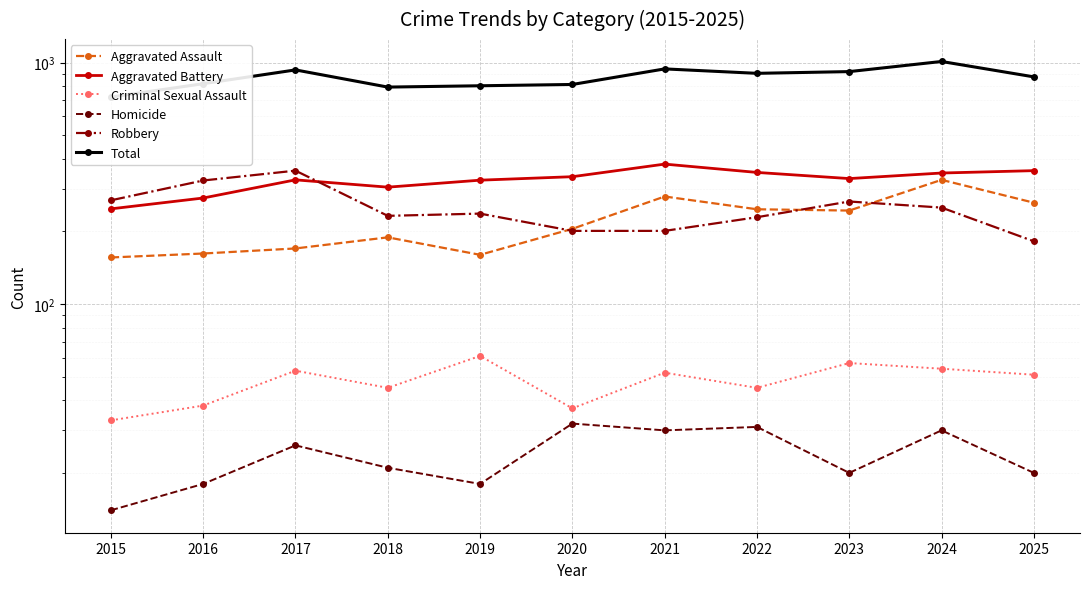

At which label does Total reach its peak?

2024